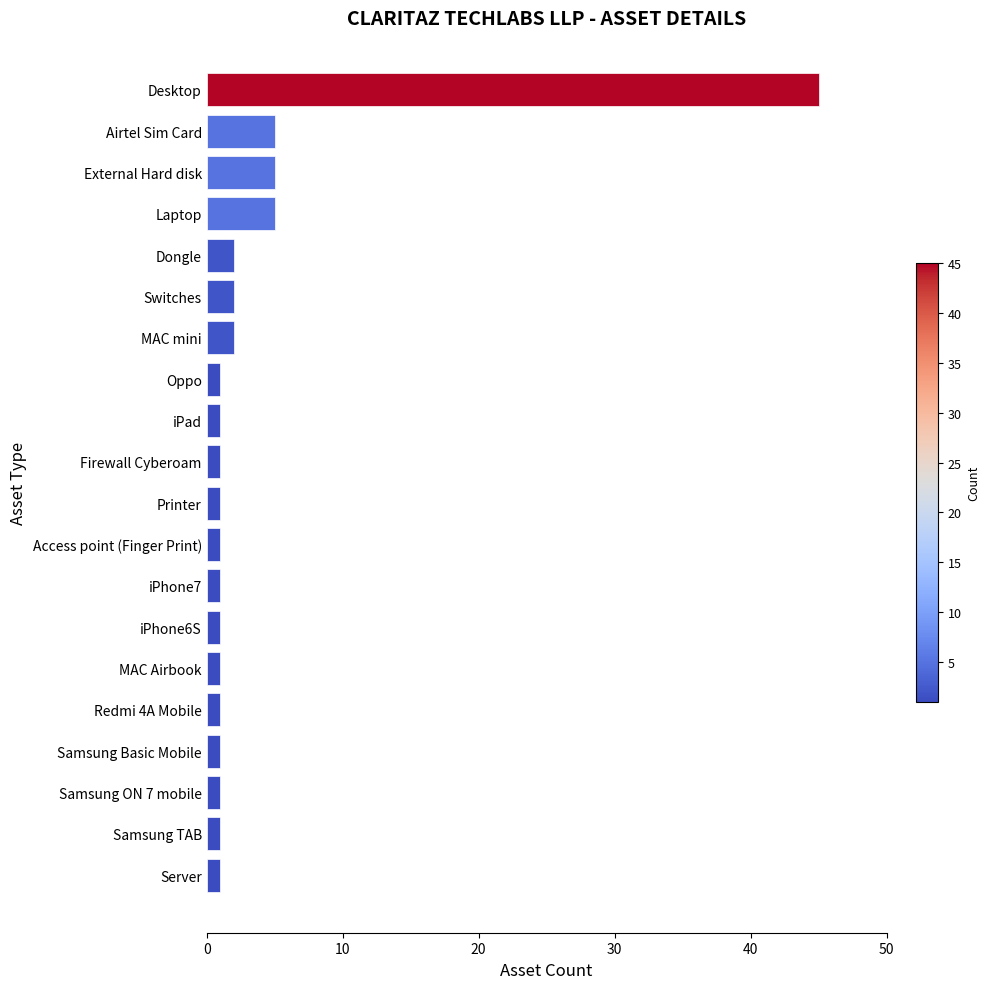

What is the approximate value at Laptop?

5